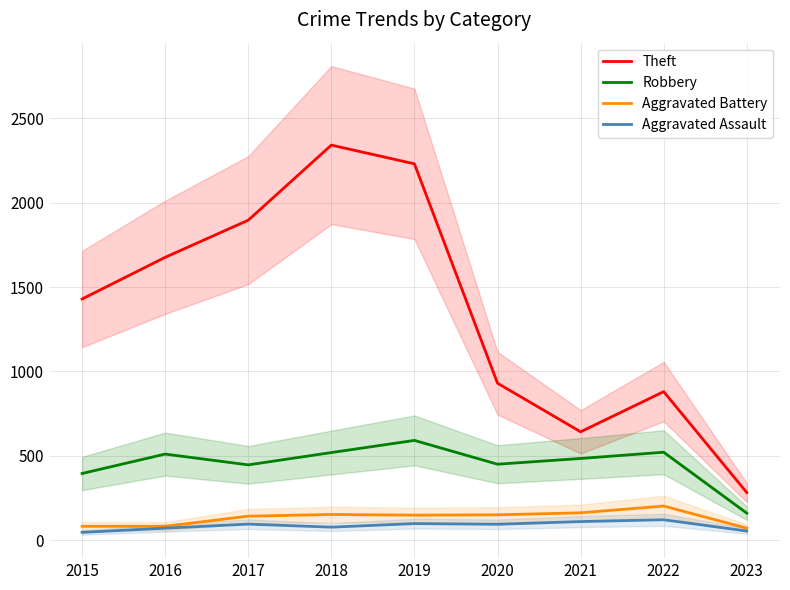

At which category is the sum across all series the highest?

2018